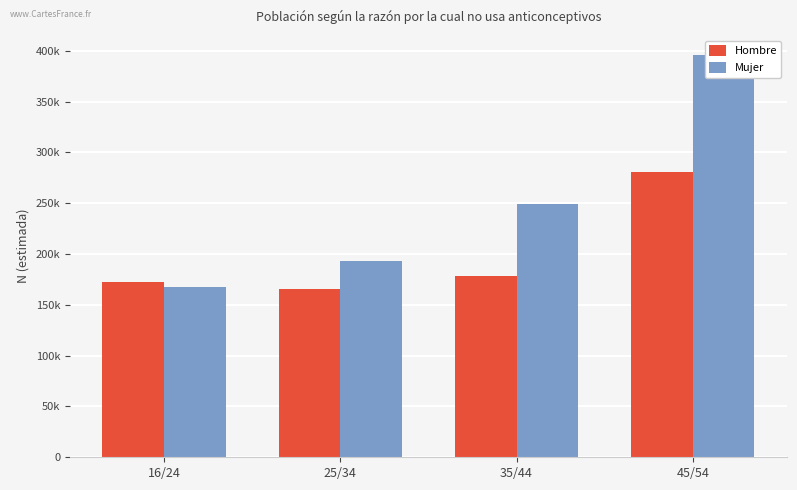

How many bars are there in total?

8